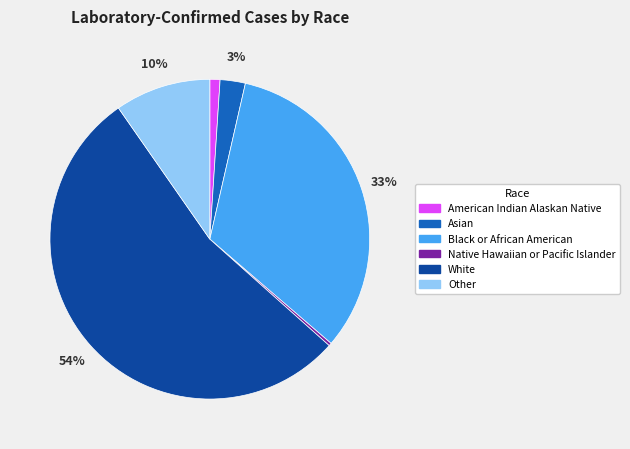

Is the sum of Asian and White greater than half?

Yes